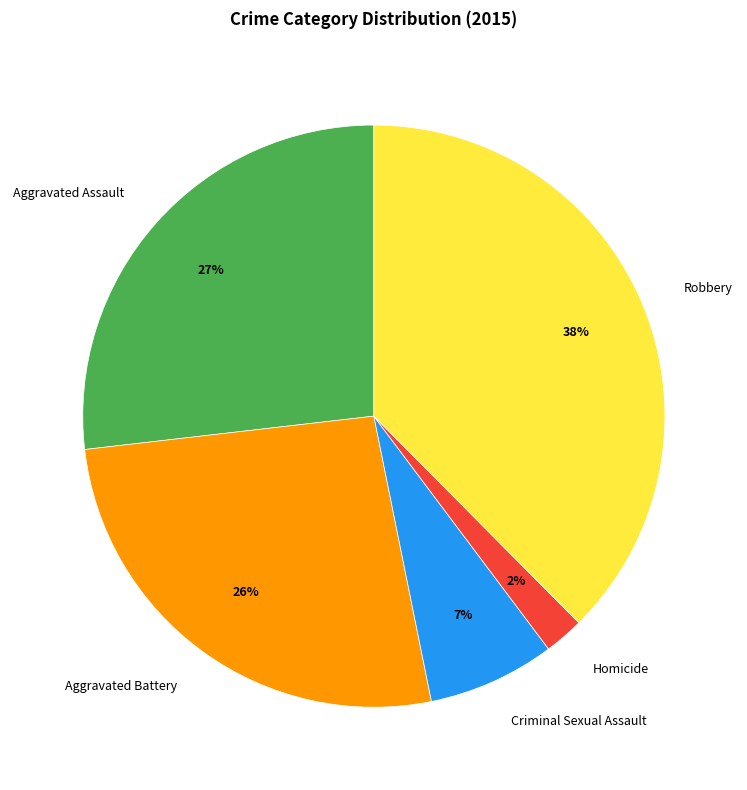

Is it true that Aggravated Battery is 26% of the pie?

True